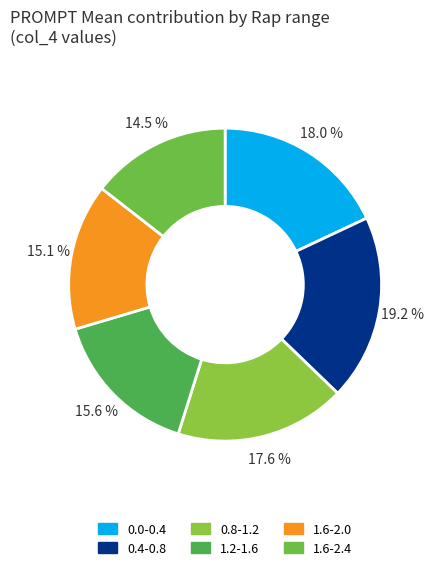

To the nearest percent, what is the average slice percentage?

17%